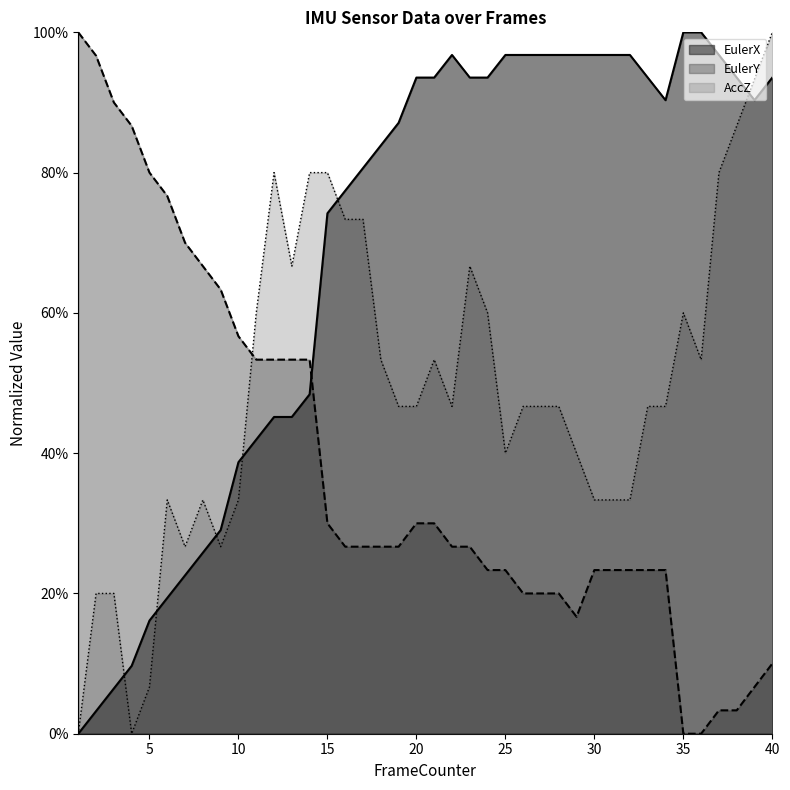

What is the difference between the EulerX values at 2 and 25?

0.9